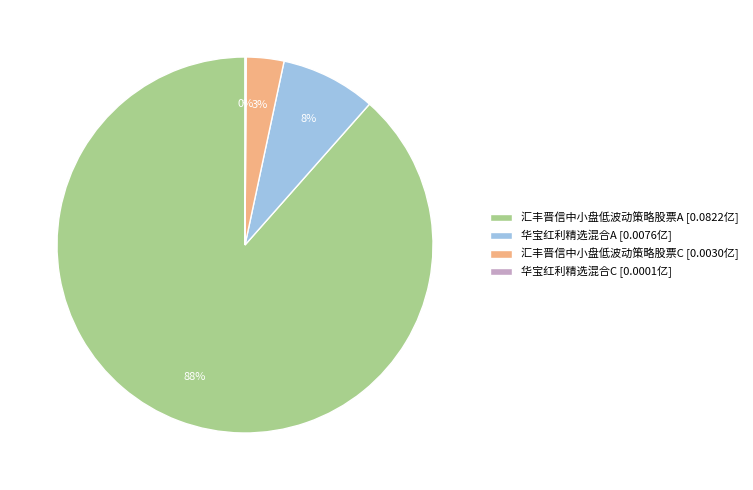

Is it true that 汇丰晋信中小盘低波动策略股票A [0.0822亿] is 88% of the pie?

True